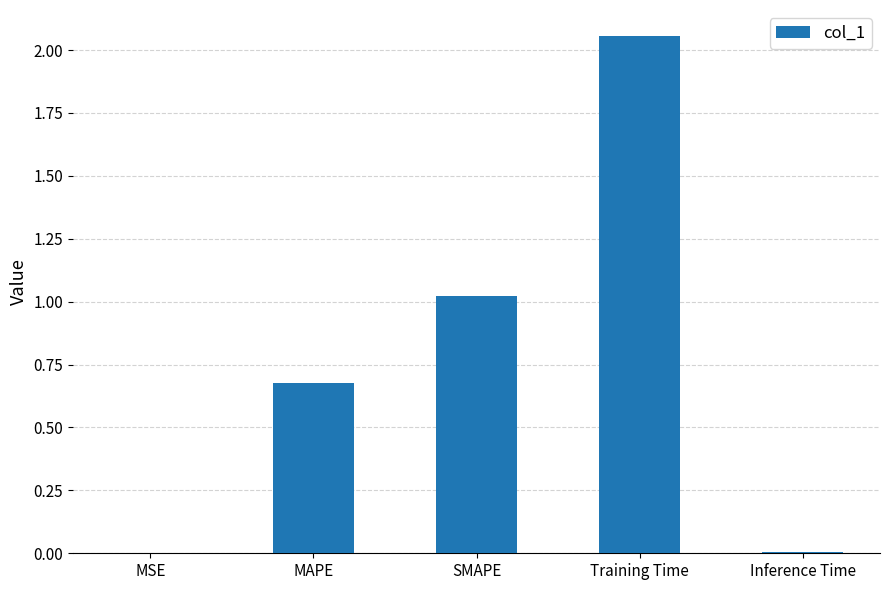

What is the change in value from SMAPE to Training Time?

+1.0